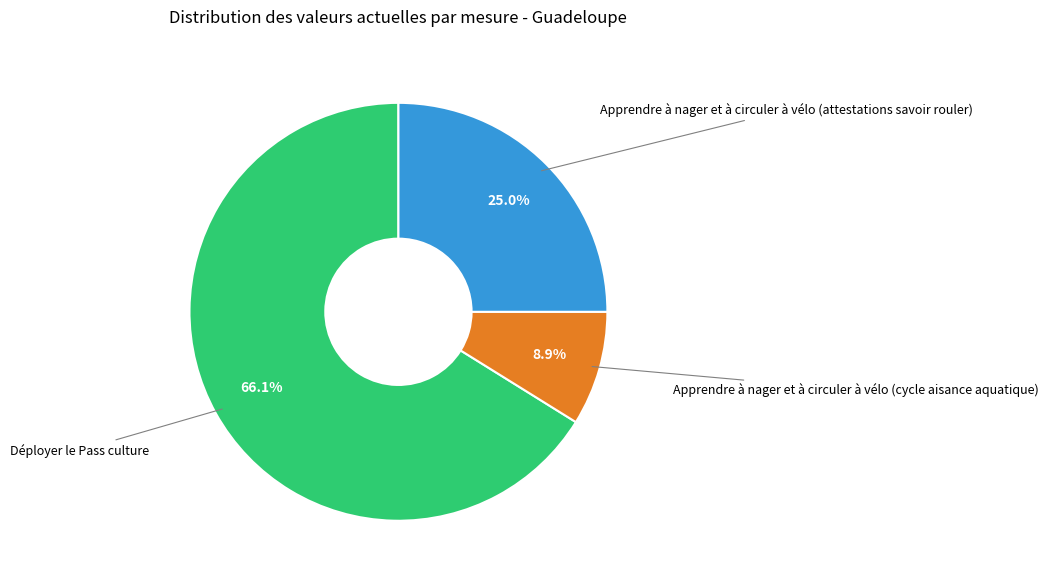

To the nearest percent, what is the difference between the largest and smallest slice percentages?

57%